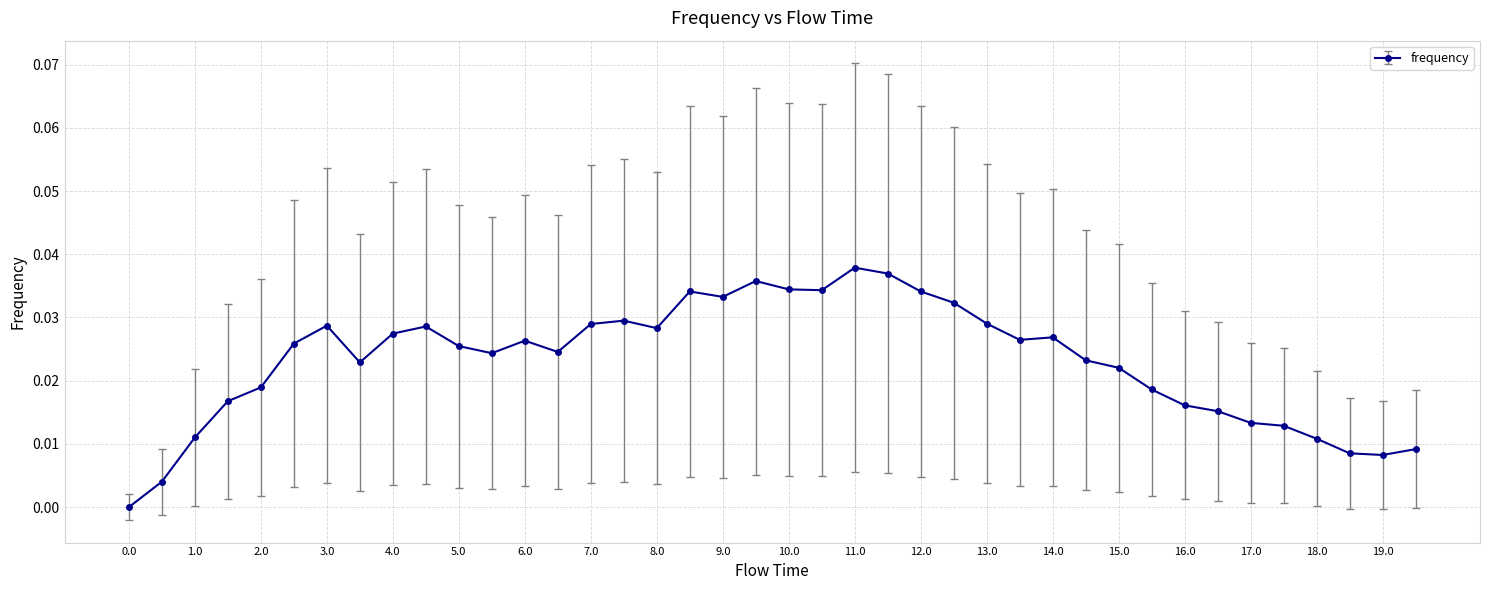

How many values are above zero?

39